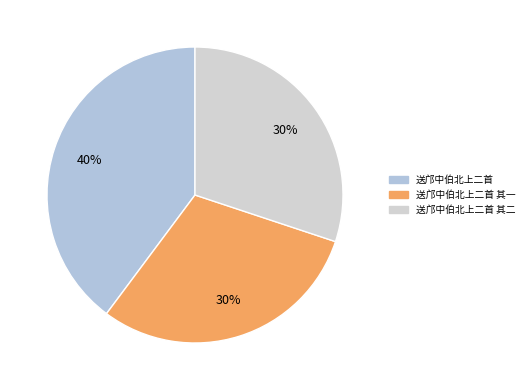

What percentage is the 送邝中伯北上二首 其二 slice, to the nearest percent?

30%